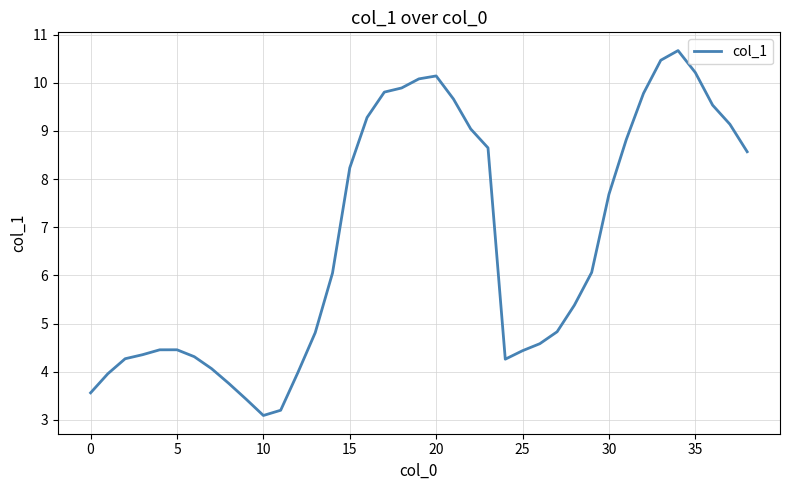

How many lines are shown in the chart?

1